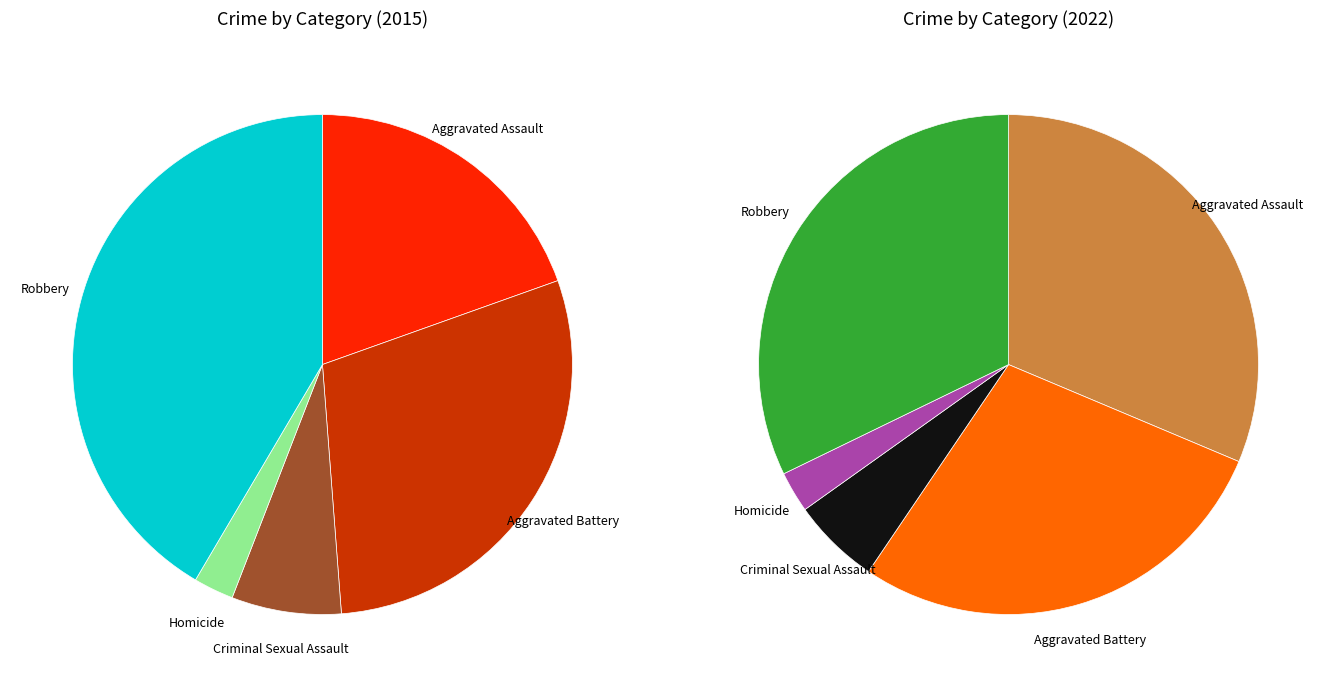

What percentage is the 3 slice, to the nearest percent?

3%